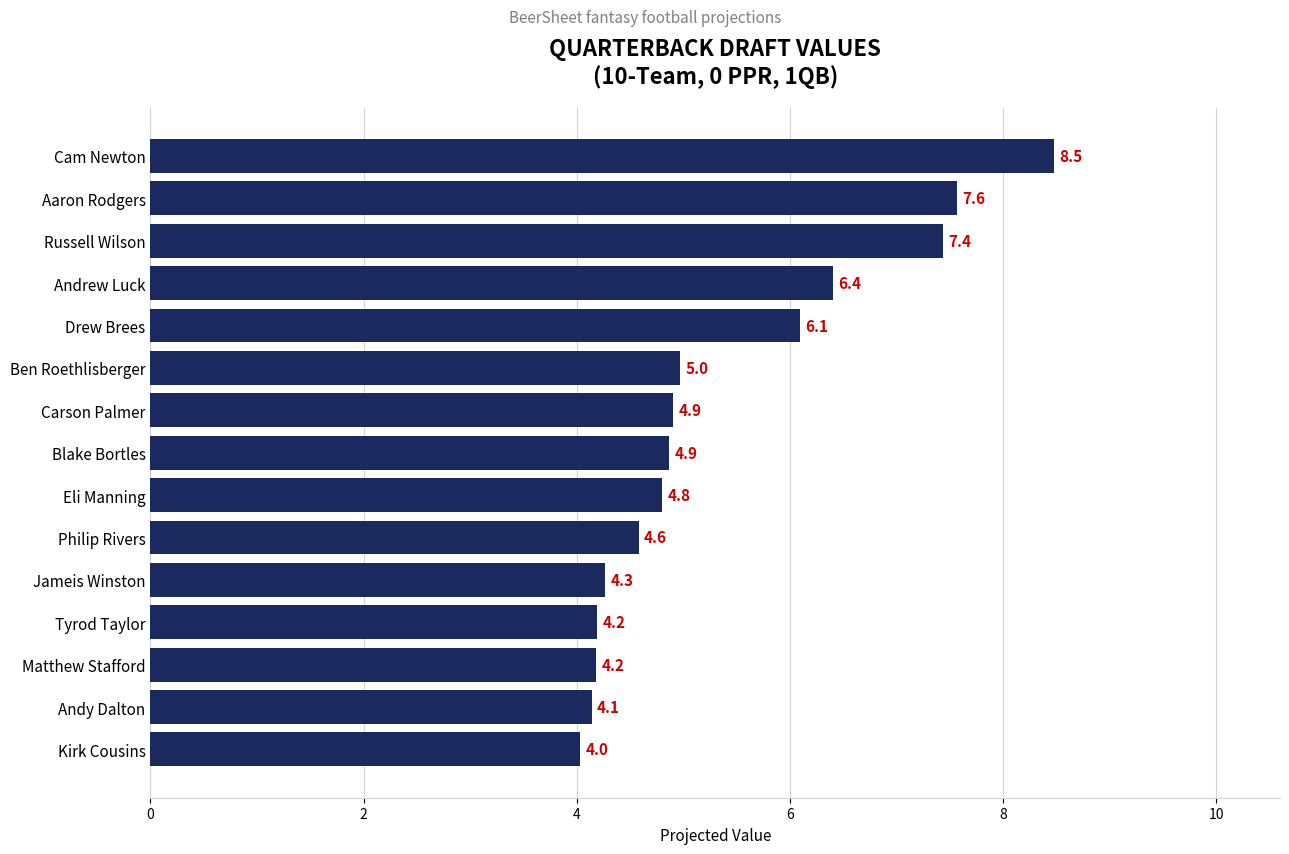

What is the difference between the second highest and minimum values?

3.5